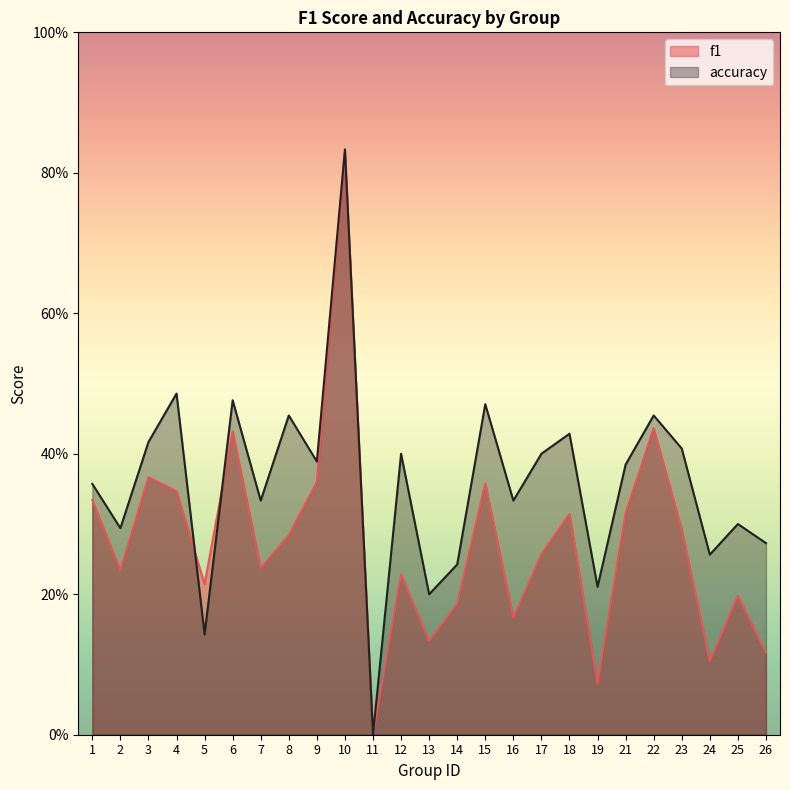

At which category does the chart reach its peak across all series?

10